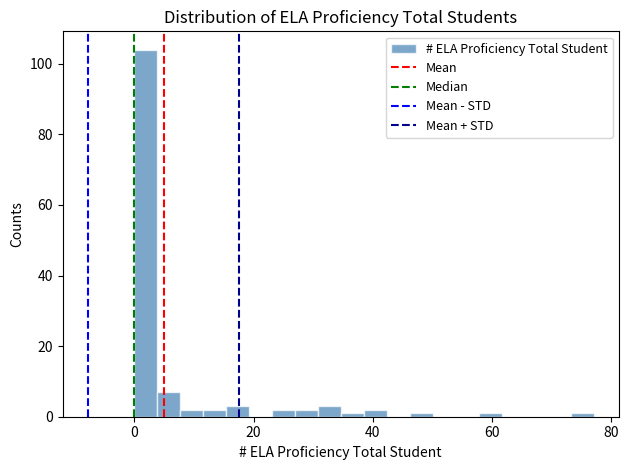

Around what value on the x-axis is the tallest bar? Give the approximate position of its centre, as read against the axis.

2